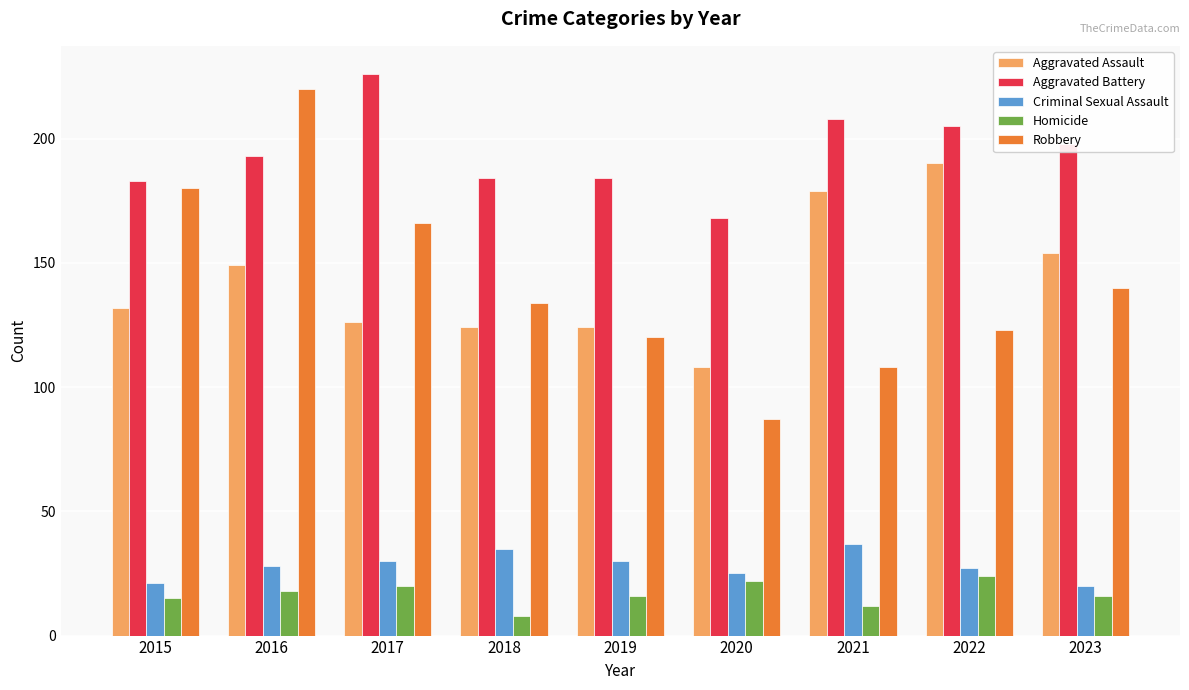

What is the average value of the Homicide series?

17